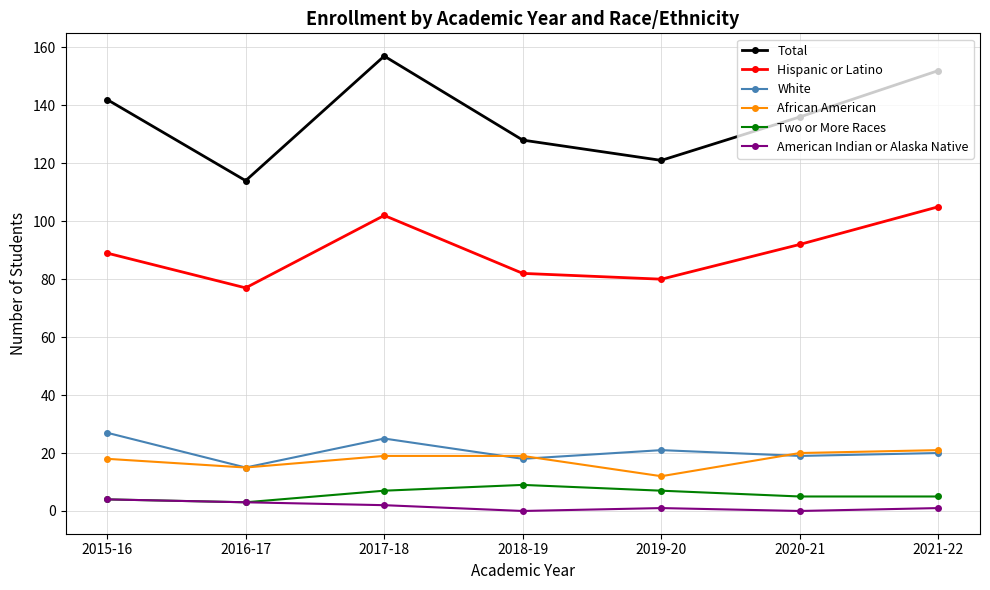

Reading left to right, transcribe all the data shown in this chart.

Total: 142	114	157	128	121	136	152
Hispanic or Latino: 89	77	102	82	80	92	105
White: 27	15	25	18	21	19	20
African American: 18	15	19	19	12	20	21
Two or More Races: 4	3	7	9	7	5	5
American Indian or Alaska Native: 4	3	2	0	1	0	1